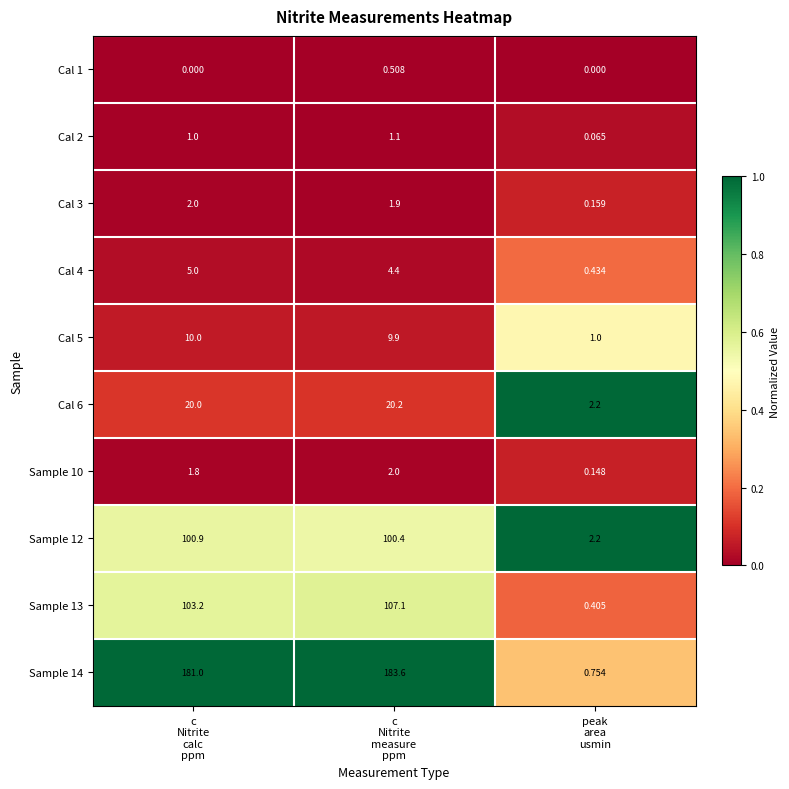

Which series has the largest total across all categories?

Sample 14